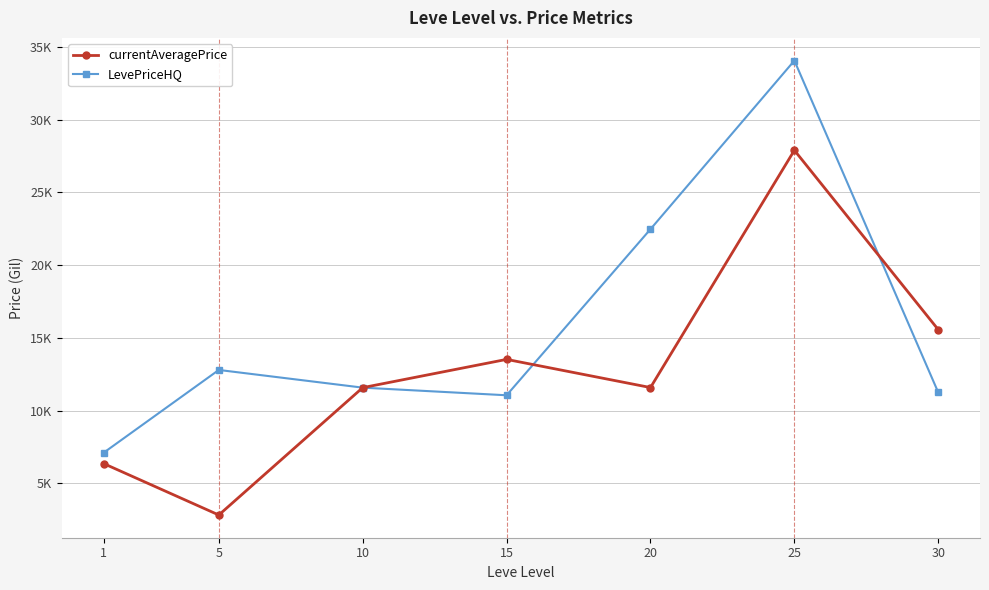

How many intersections are there between LevePriceHQ and currentAveragePrice?

2